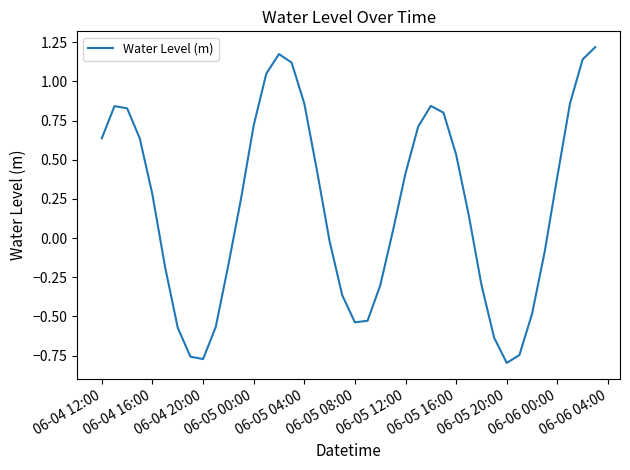

What is the difference between the maximum and minimum values?

2.0